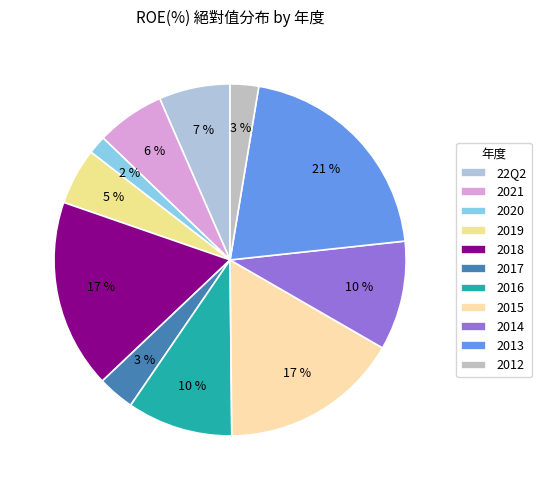

To the nearest percent, what percentage of the pie is 2017?

3%